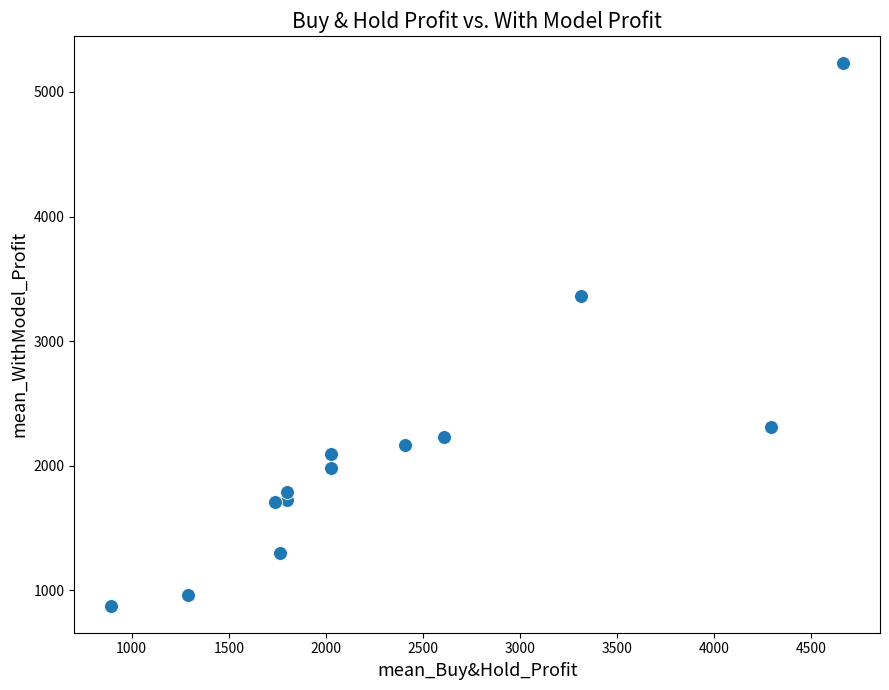

What is the range of Y values (max minus min)?

4353.3